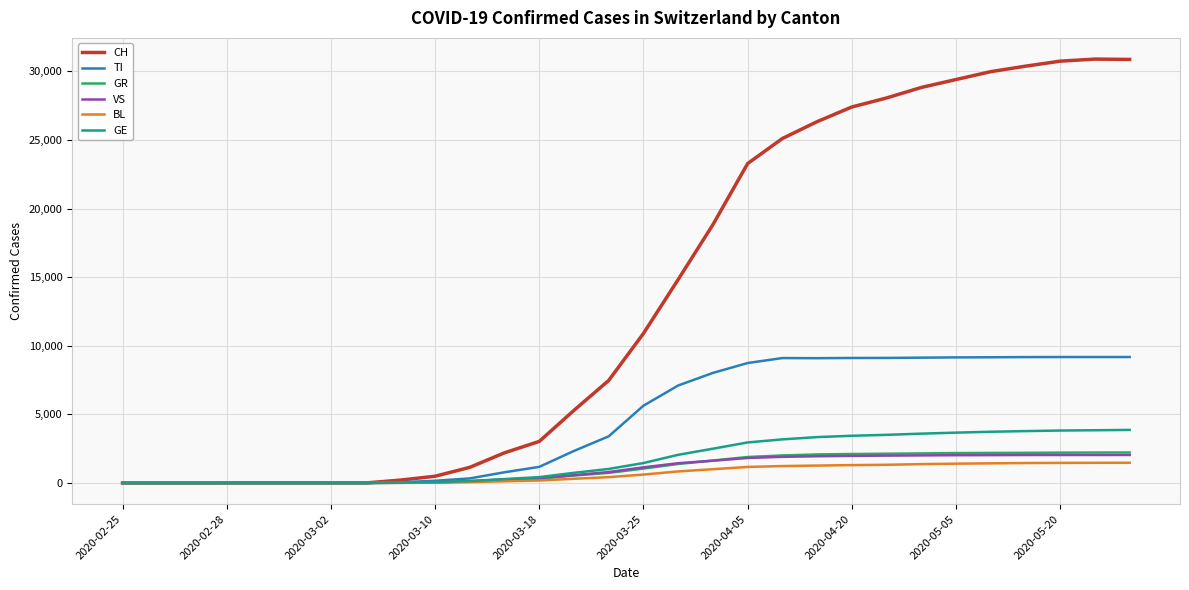

Which series has the largest range (max minus min)?

CH